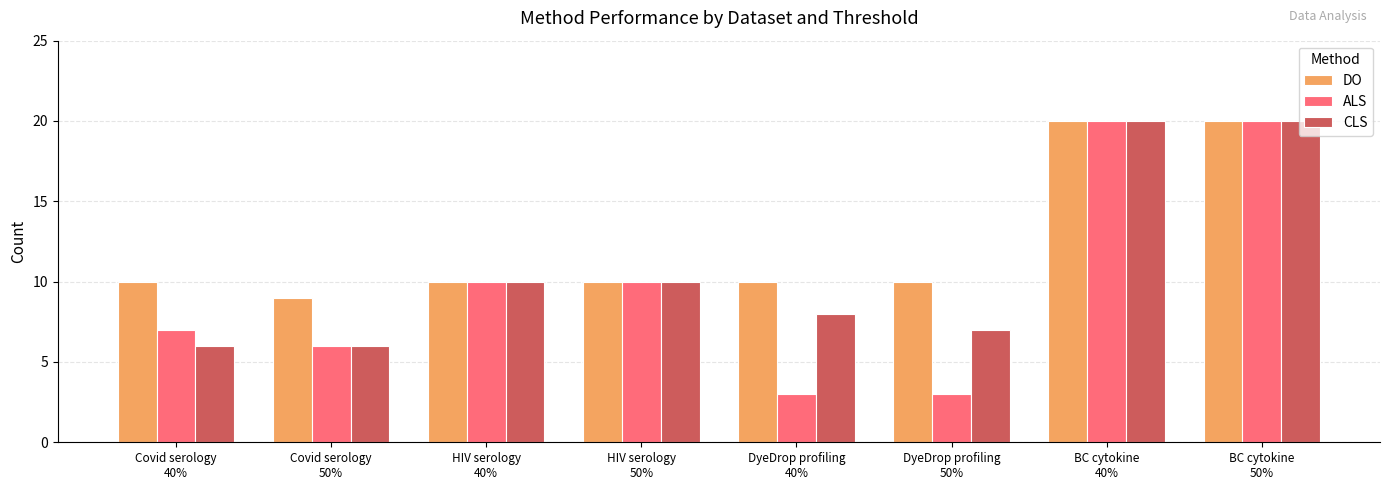

Which series has the largest range (max minus min)?

ALS